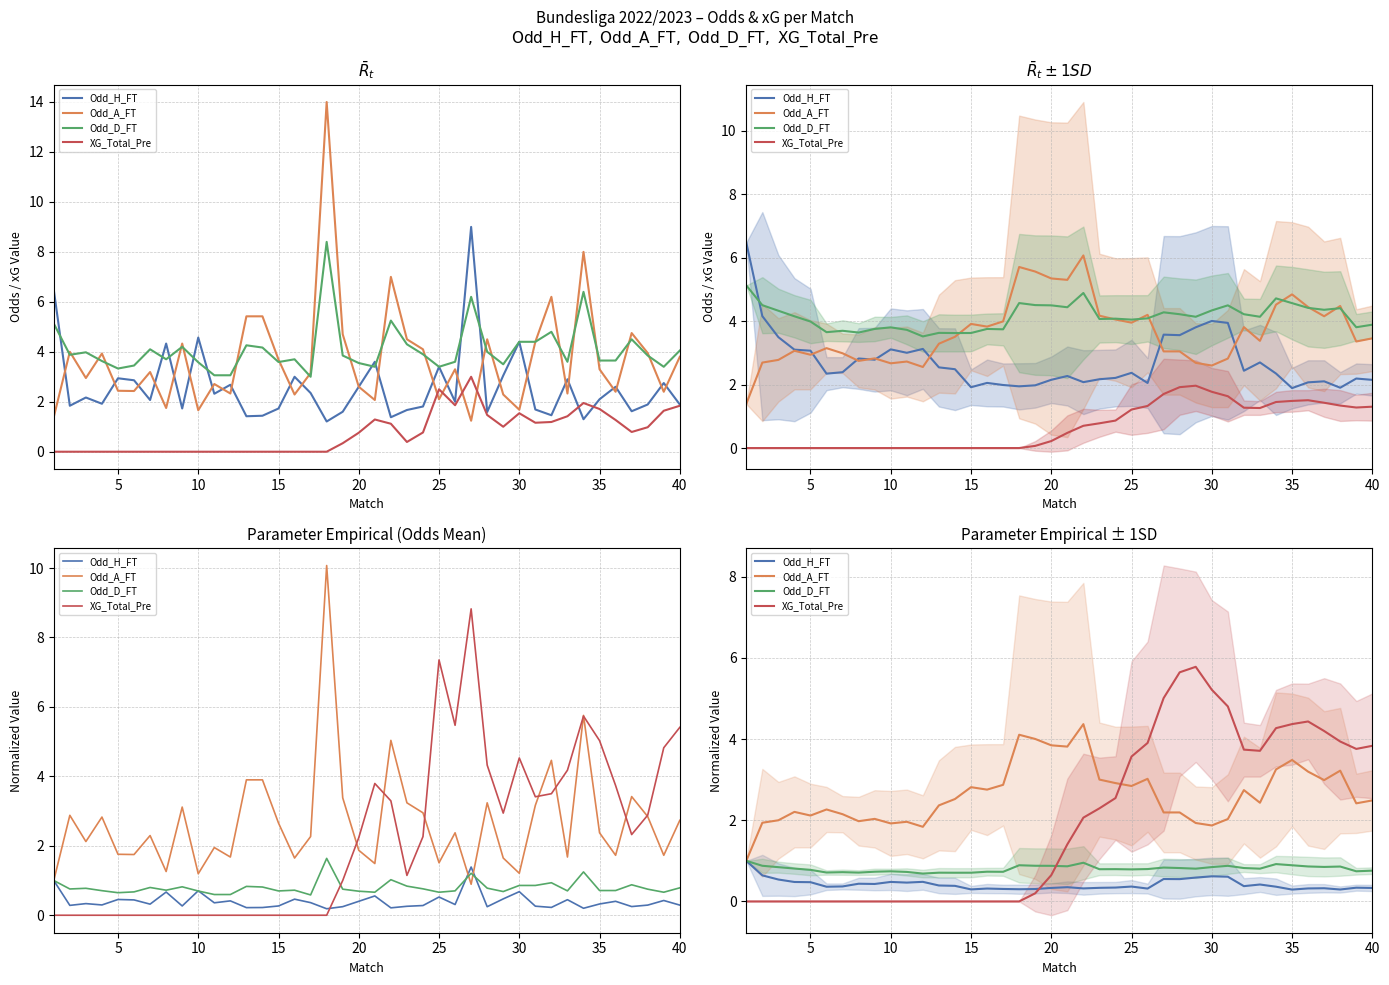

Rank the series by their average value, from lowest to highest.

Odd_H_FT, Odd_D_FT, XG_Total_Pre, Odd_A_FT